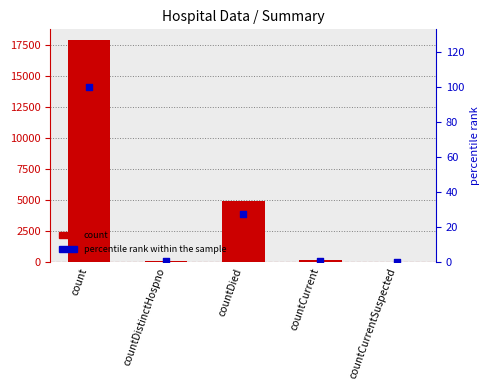

Which series has the largest Y range (max minus min)?

count